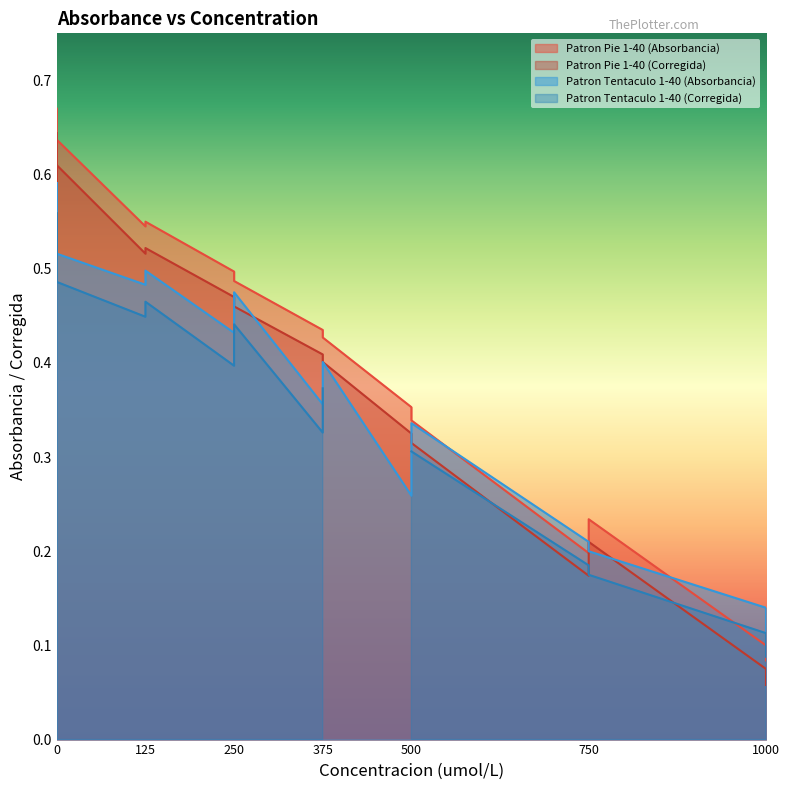

Which series has the widest spread of values?

Patron Pie 1-40 (Absorbancia)